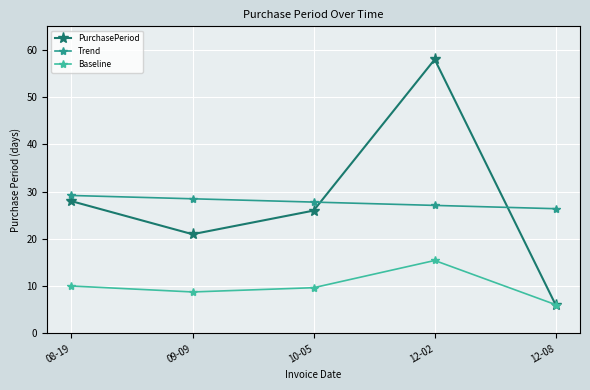

Is it true that Trend equals 38.3 at 12-02?

False